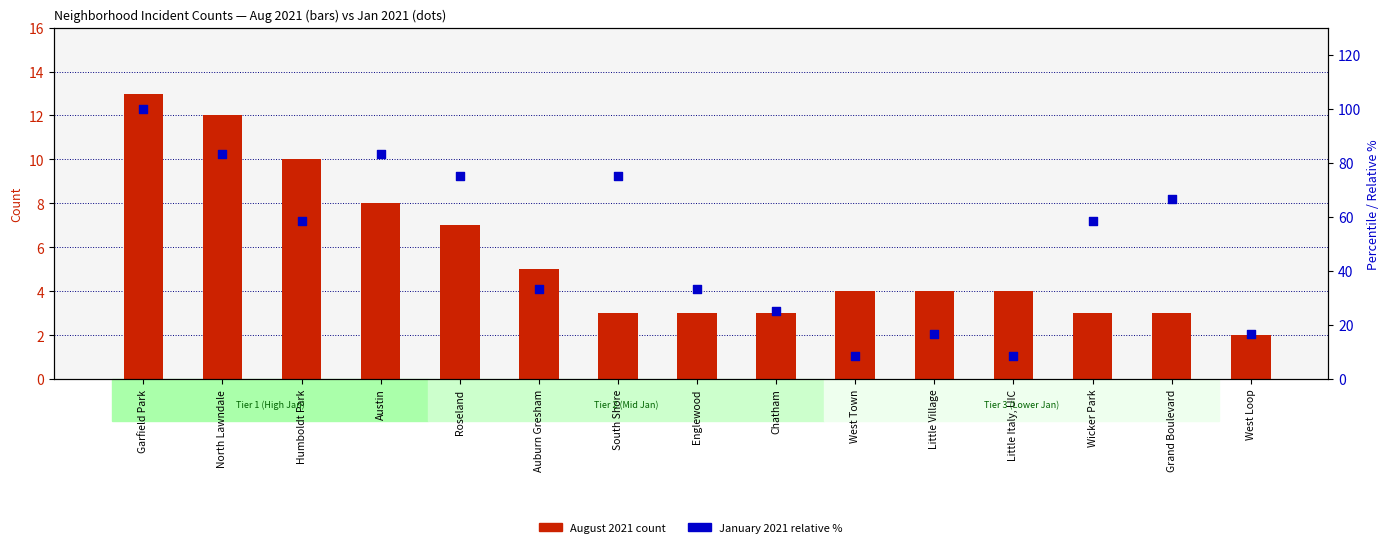

What is the total value across all series at North Lawndale?

95.3